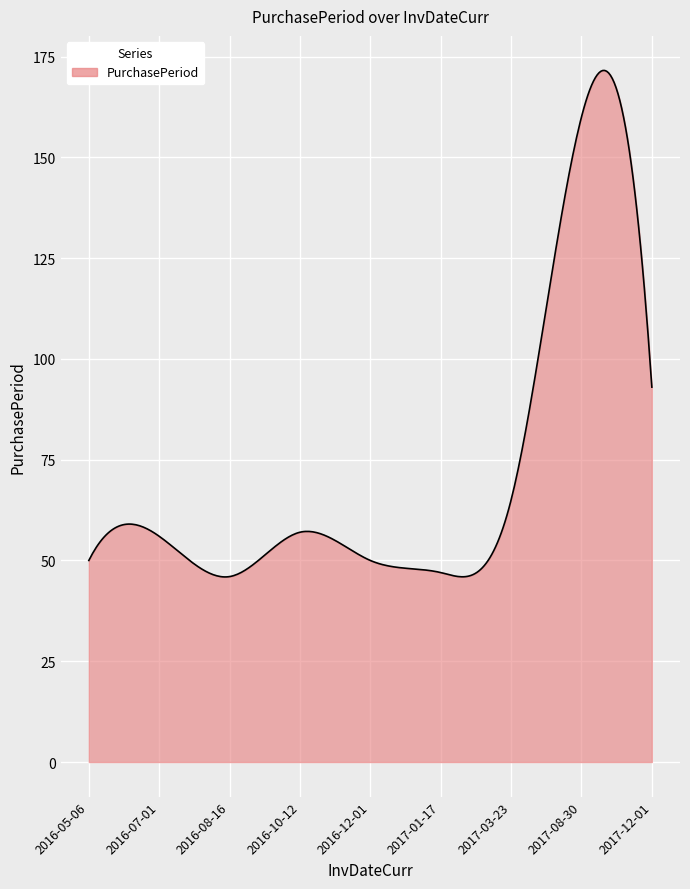

What is the greatest value displayed?

171.5